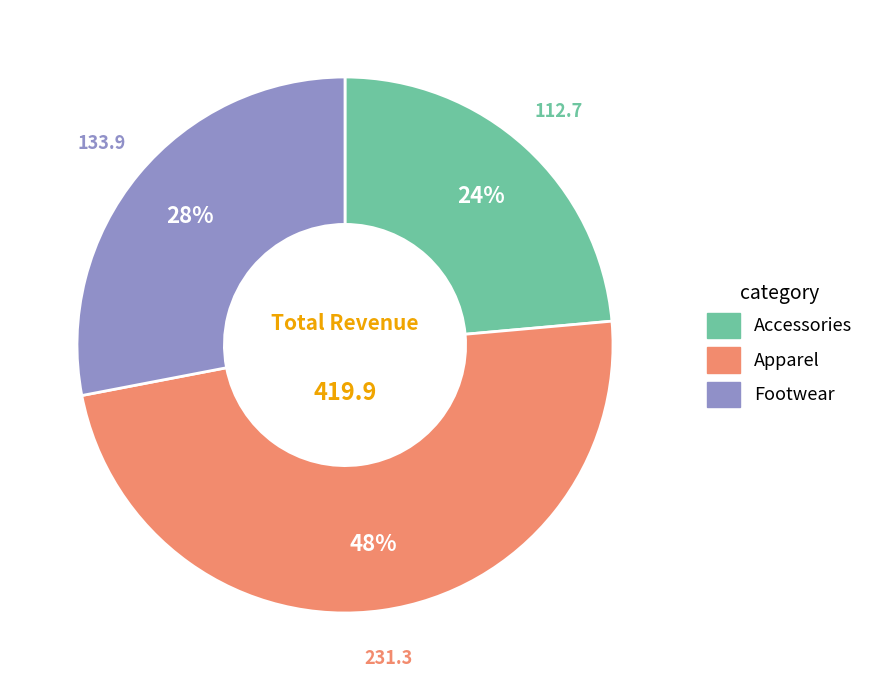

To the nearest percent, what is the combined percentage of Accessories and Apparel?

72%